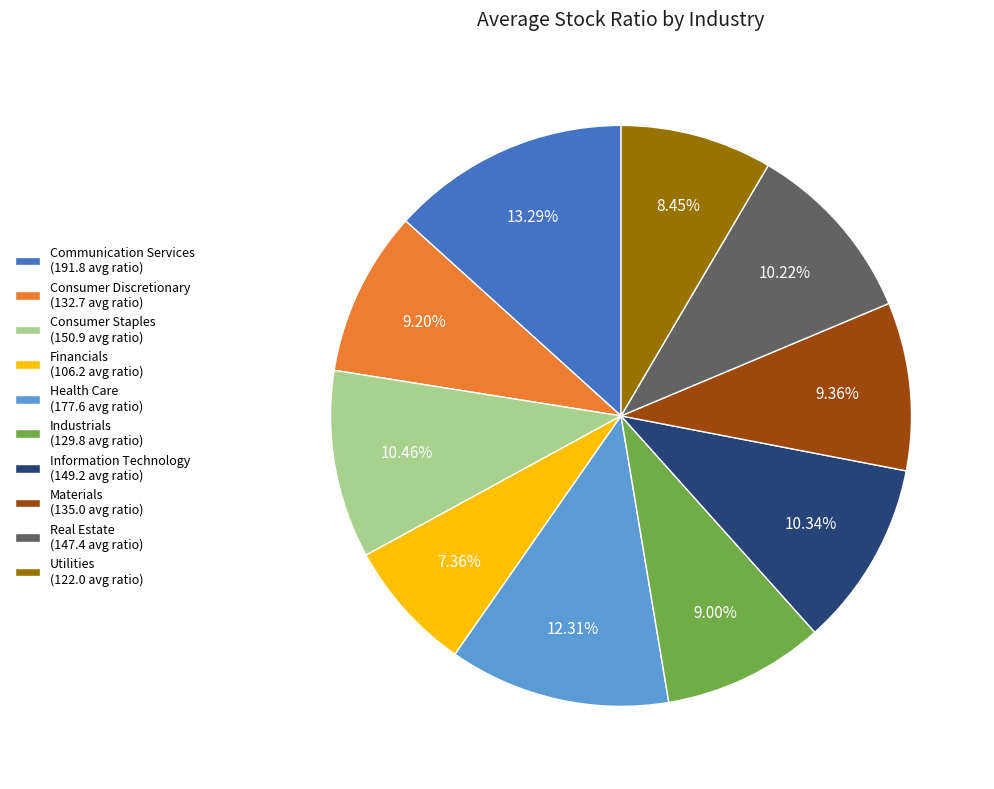

How many slices are in this pie chart?

10